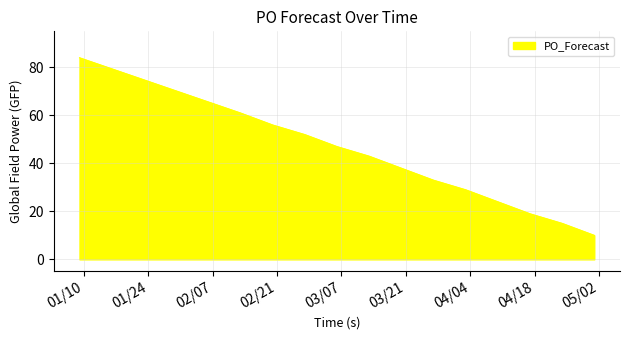

What is the difference between the second highest and second lowest values?

46